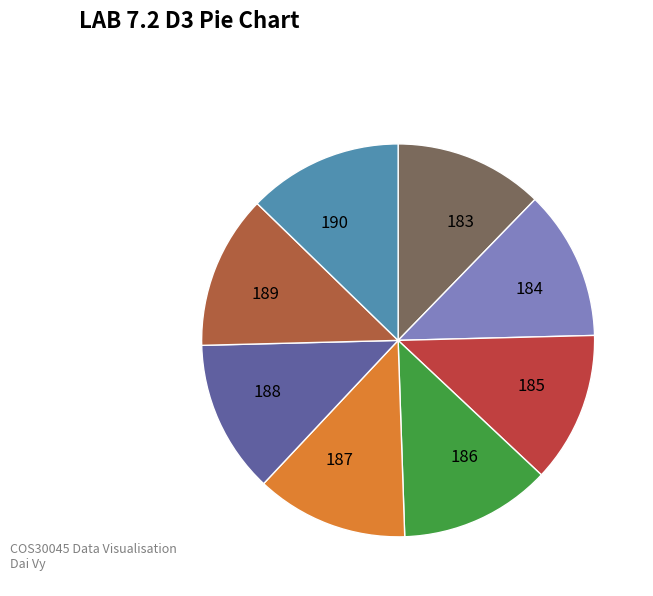

Combined, do 186 and 190 account for over 50%?

No